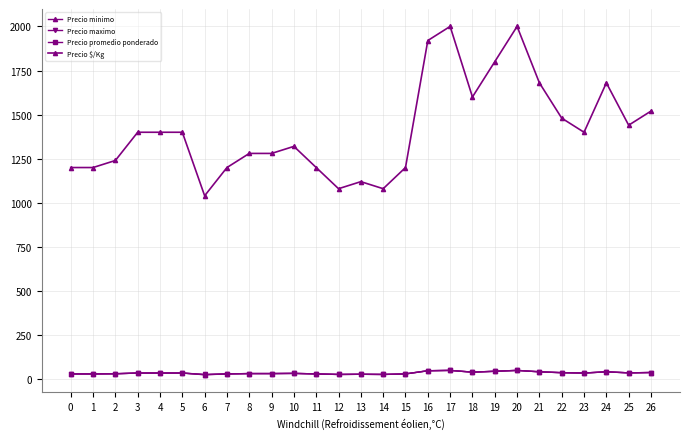

Does the chart have visible grid lines?

Yes